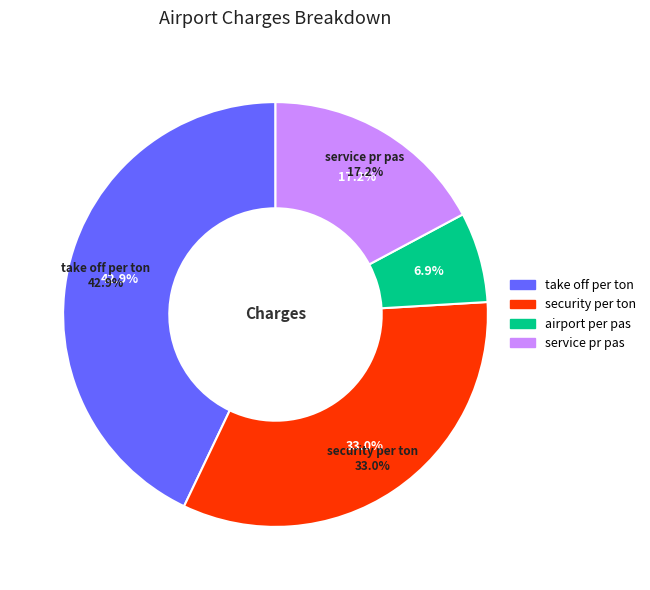

To the nearest percent, what is the difference between the security per ton and airport per pas slice percentages?

26%